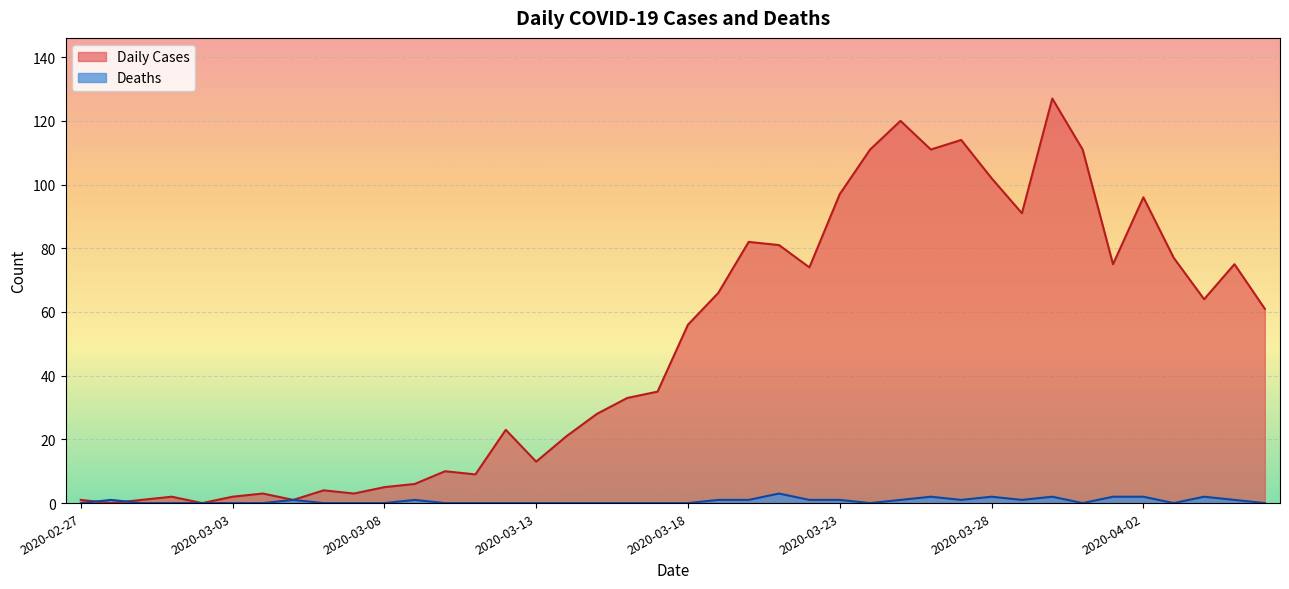

At which category is the sum across all series the highest?

2020-03-30